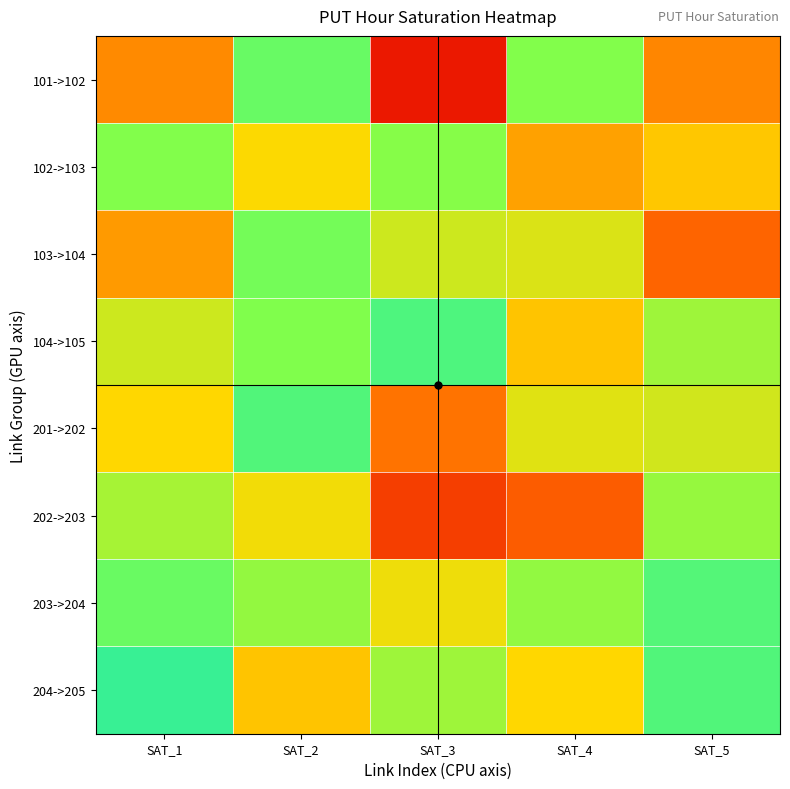

What is the smallest value displayed?

0.1